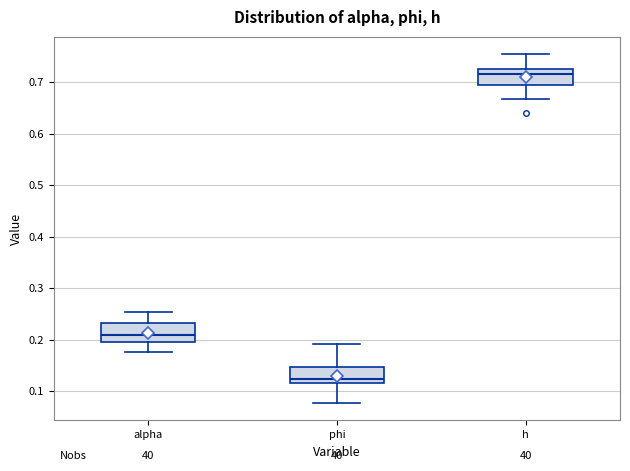

Reading left to right, transcribe this box plot: for each box, give where its median line is, the range the box spans, and where its two whiskers end, as read against the y-axis. The values are not printed on the chart, so give them approximately, as read against the axis.

alpha: median 0.21, box 0.20 to 0.23, whiskers 0.18 to 0.25
phi: median 0.12 (just above the box's lower edge), box 0.12 to 0.15, whiskers 0.08 to 0.19
h: median 0.72, box 0.70 to 0.73, whiskers 0.67 to 0.75